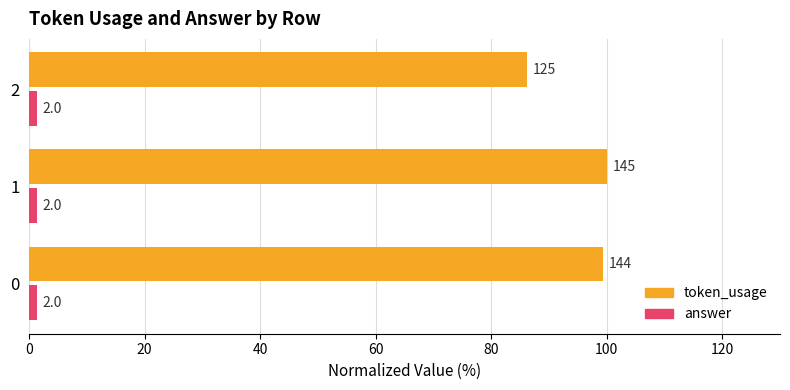

What are all the series names shown in the legend?

token_usage, answer